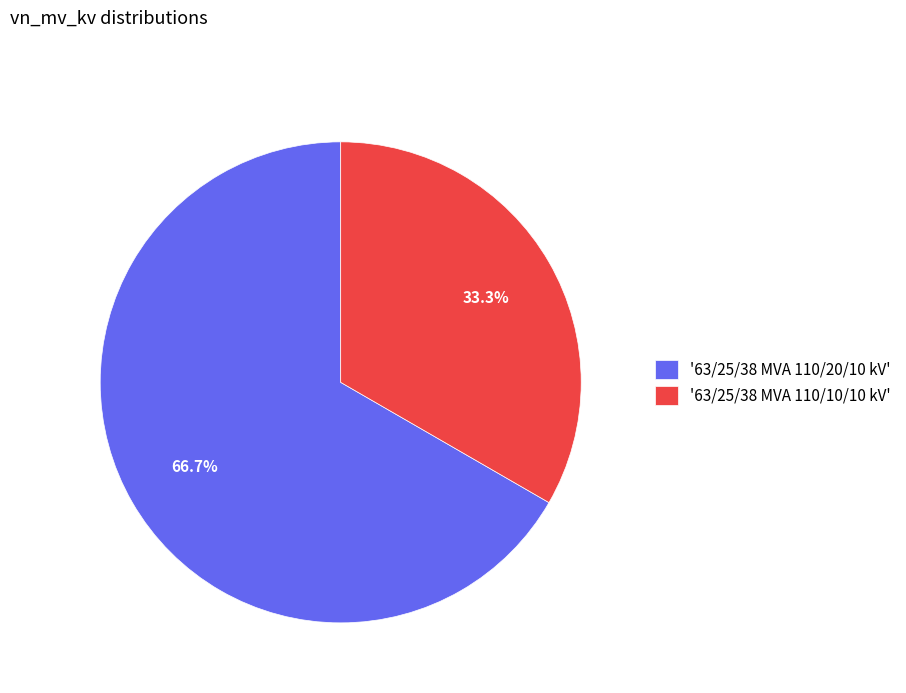

Combined, what portion of the pie is '63/25/38 MVA 110/20/10 kV' and '63/25/38 MVA 110/10/10 kV'?

100.0%